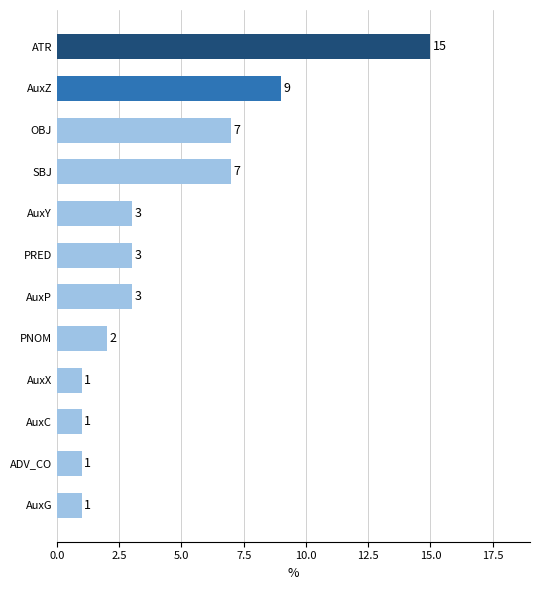

What position from the top is PNOM?

8